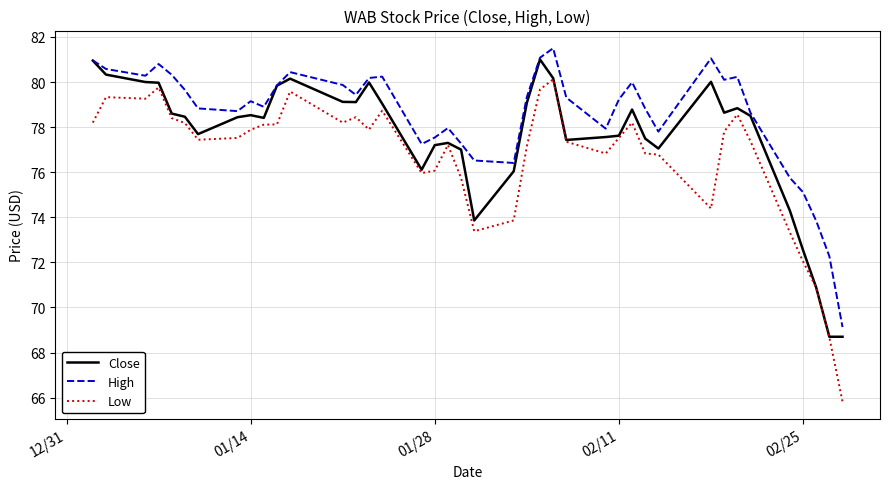

What is the smallest value displayed?

65.8